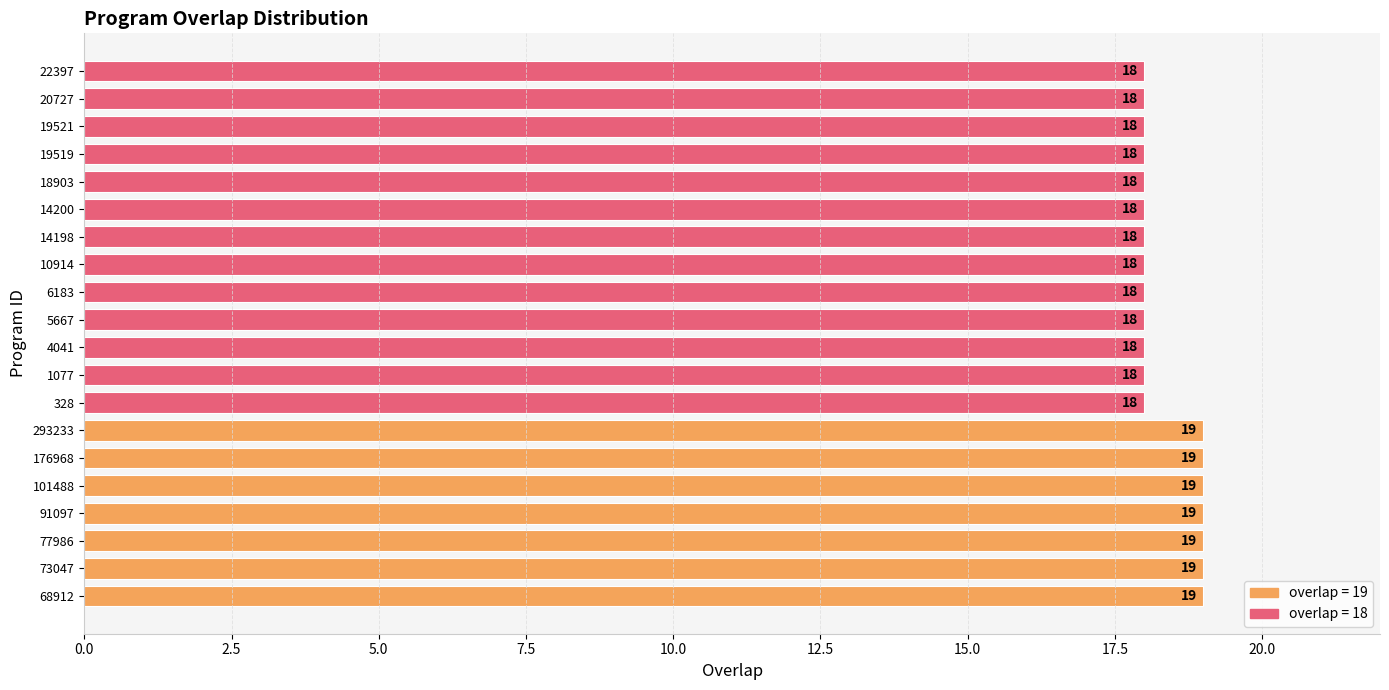

Between 19519 and 176968, which is larger?

176968